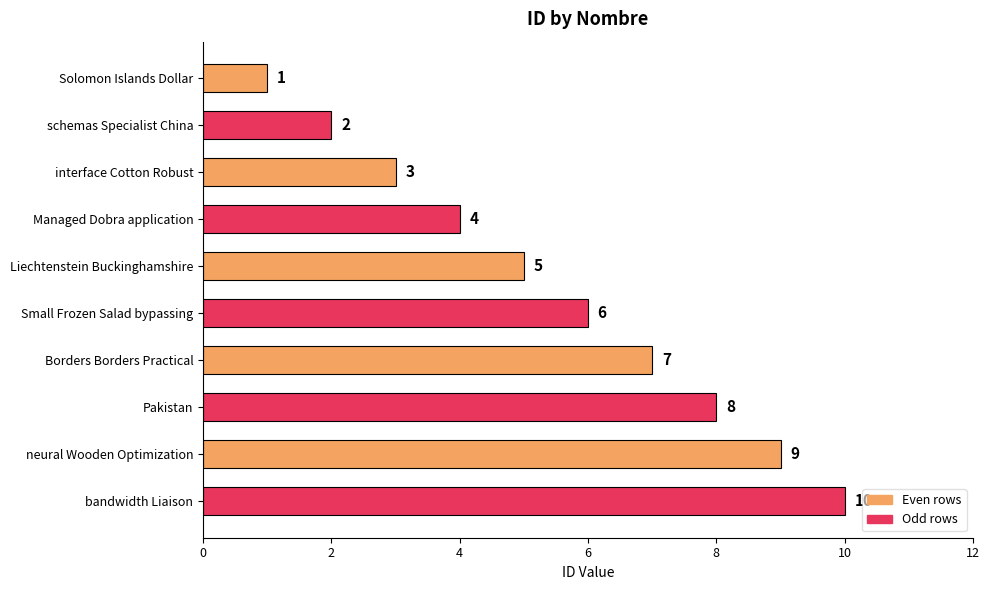

Which category has the lowest value across all series?

Solomon Islands Dollar